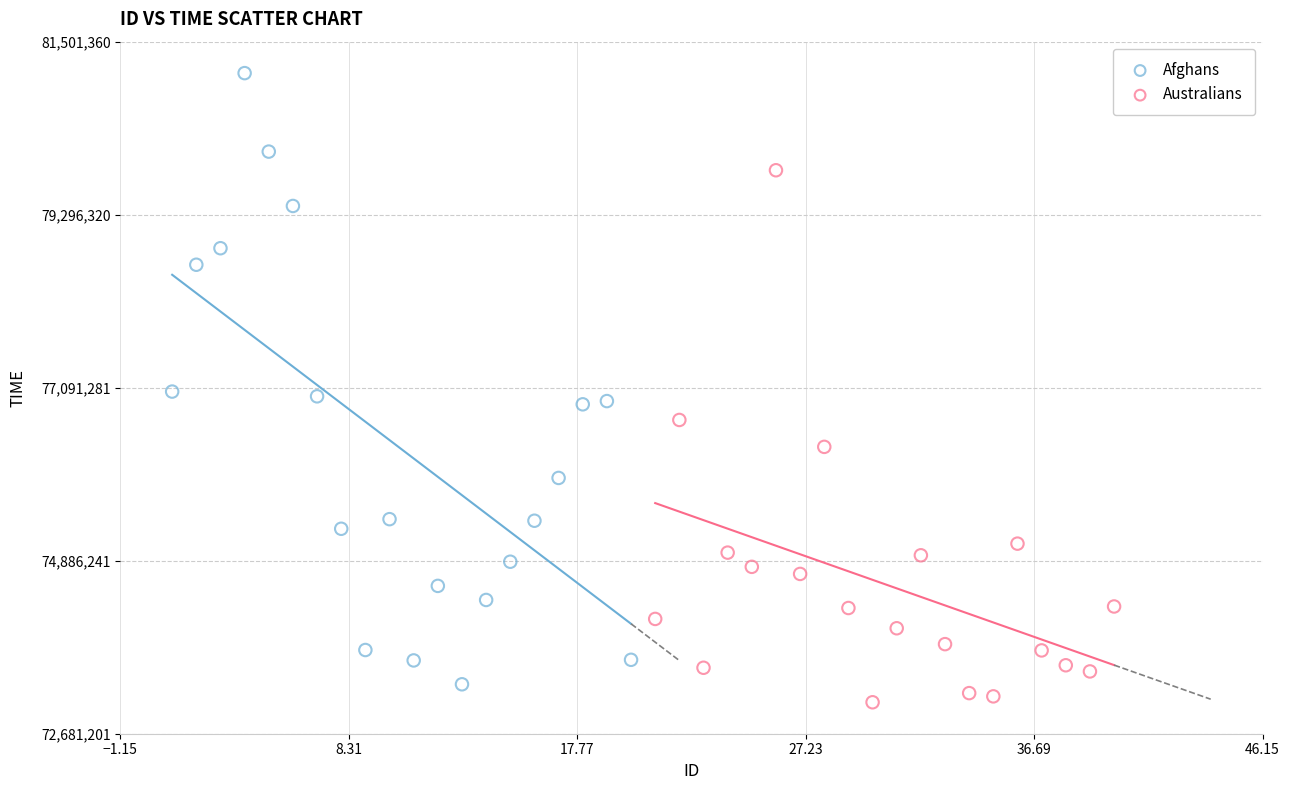

Which series has the widest spread of Y values?

Afghans